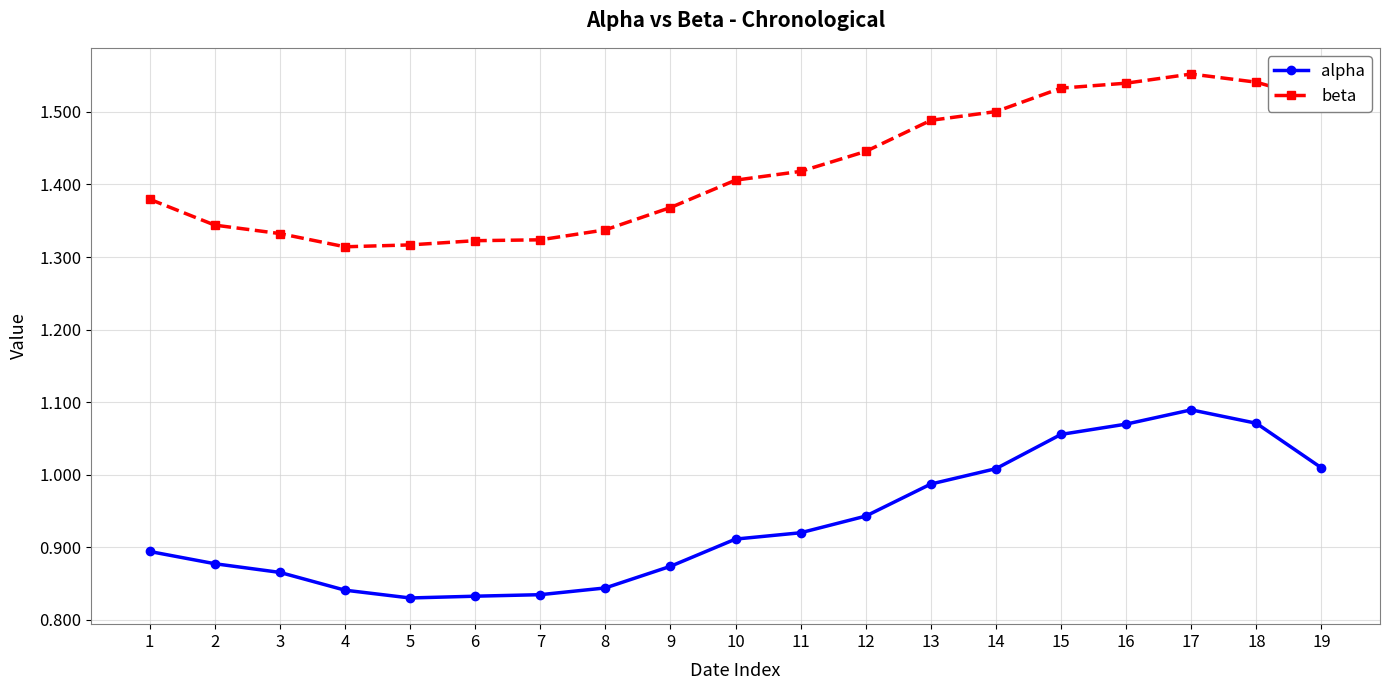

True or false: alpha and beta cross at least once.

False